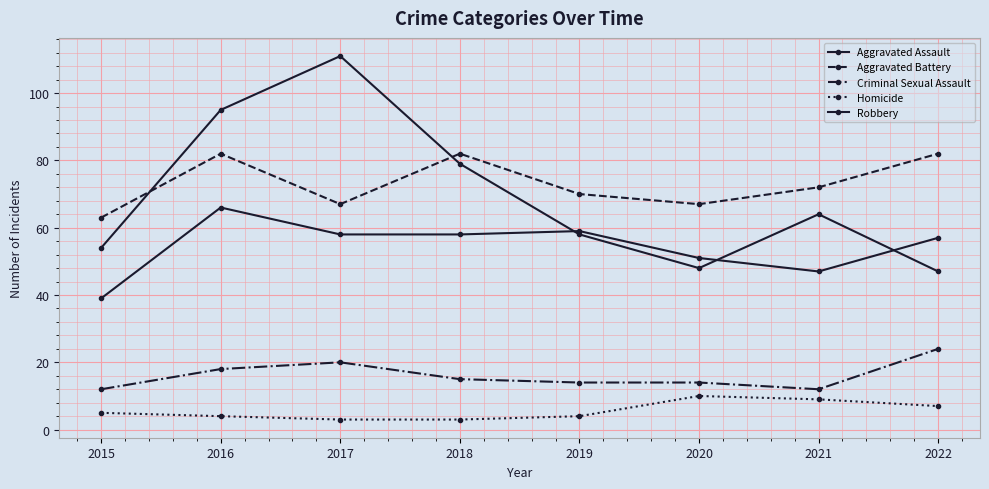

Which category has the highest value across all series?

2017